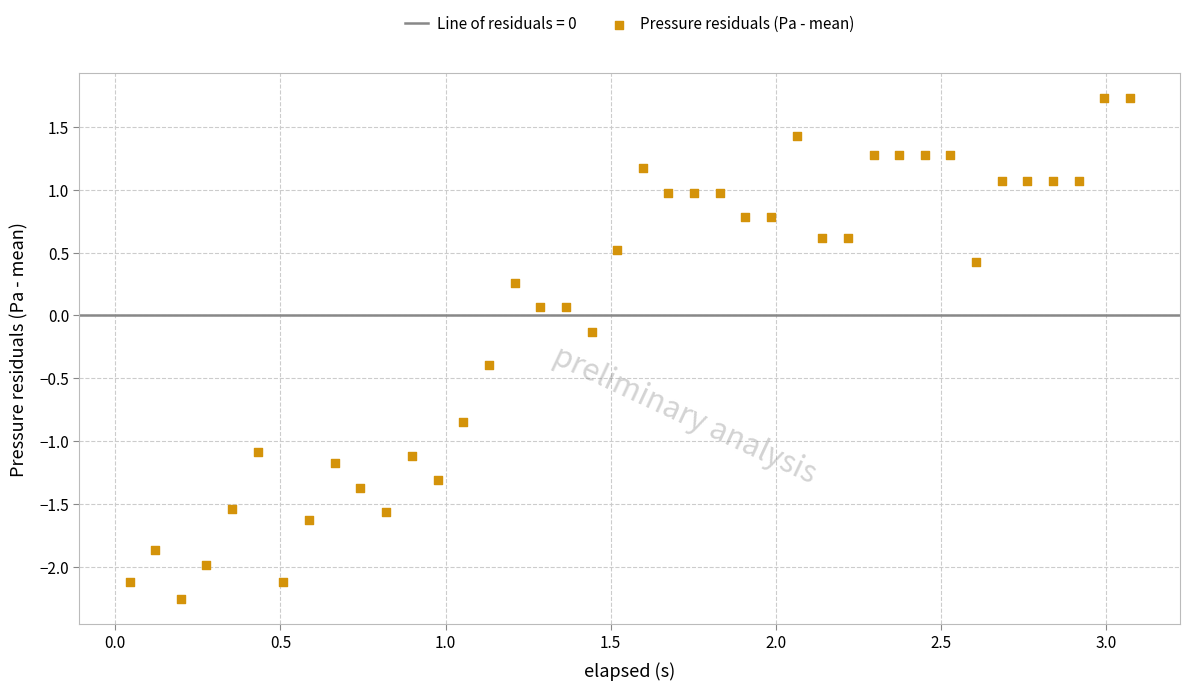

What is the range of Y values (max minus min)?

4.0